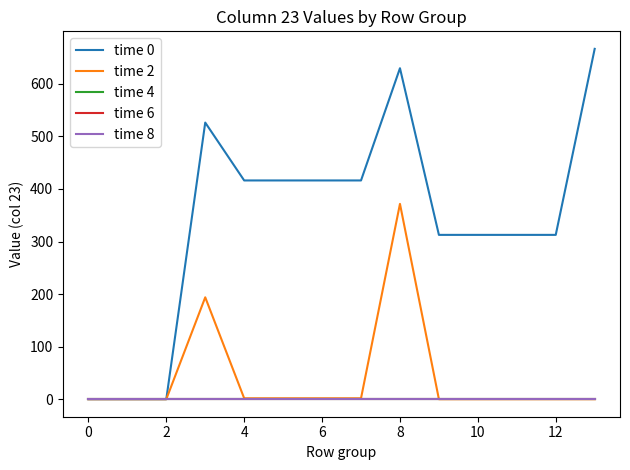

Does the chart have visible grid lines?

No